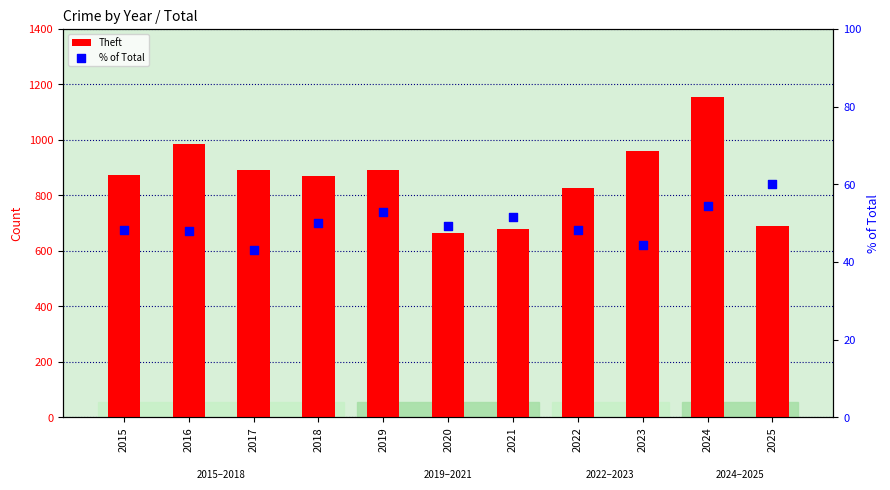

At which category is the sum across all series the highest?

2024